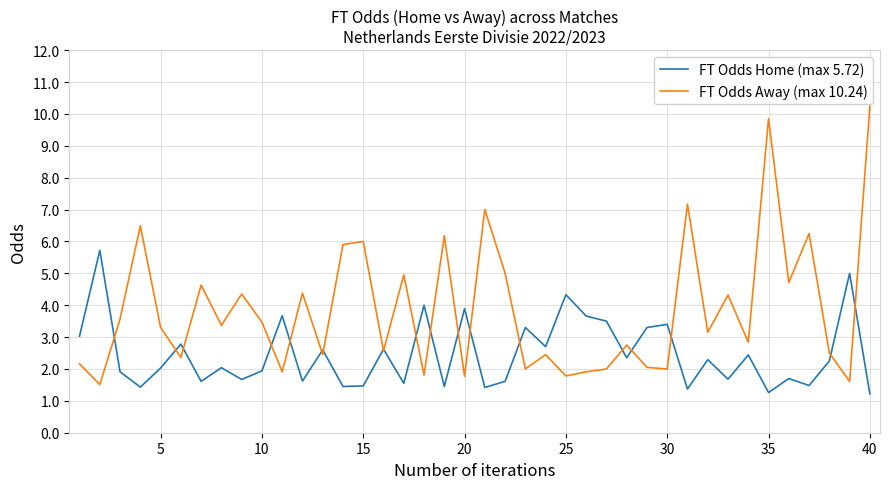

What is the maximum value shown in the chart?

10.2